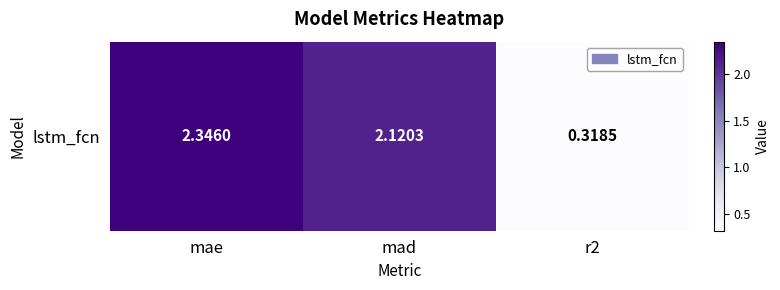

Which category has the highest value across all series?

mae